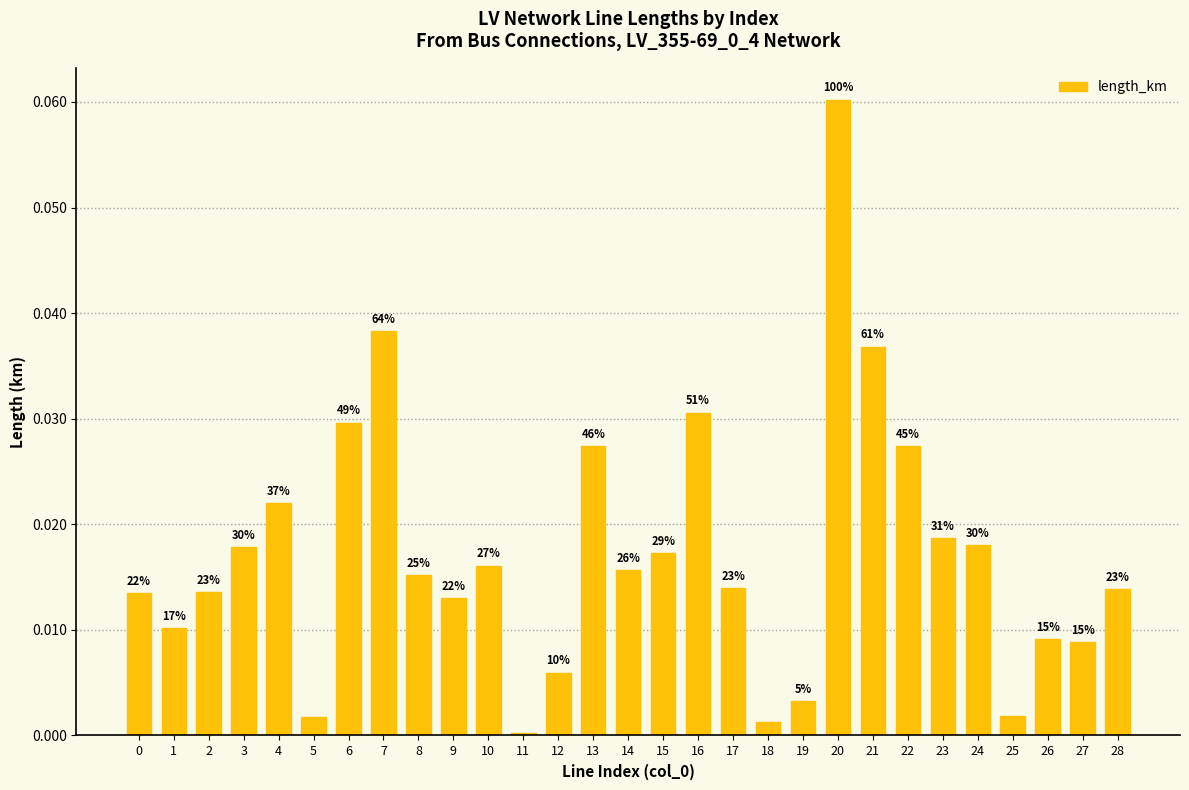

Is it true that the value at 1 is 0.0?

True